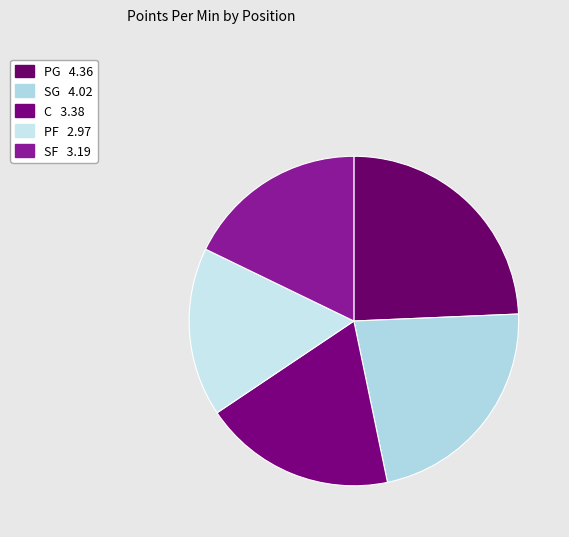

Count the number of slices in the pie.

5